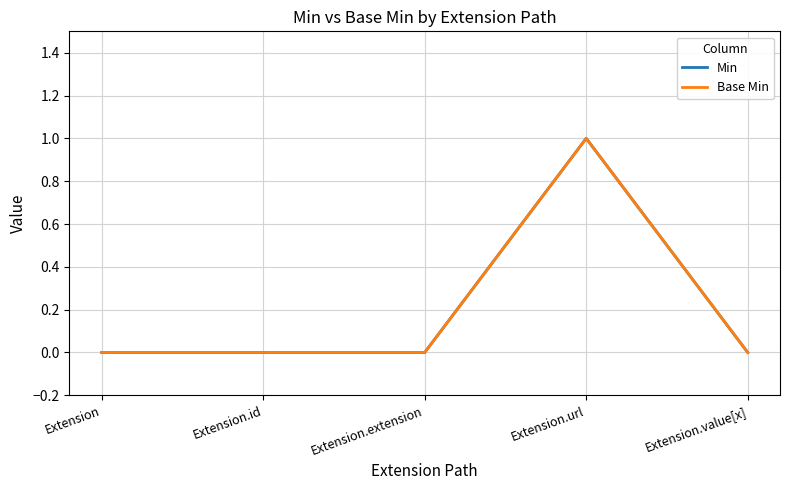

Is this an area chart (filled region under the line)?

No